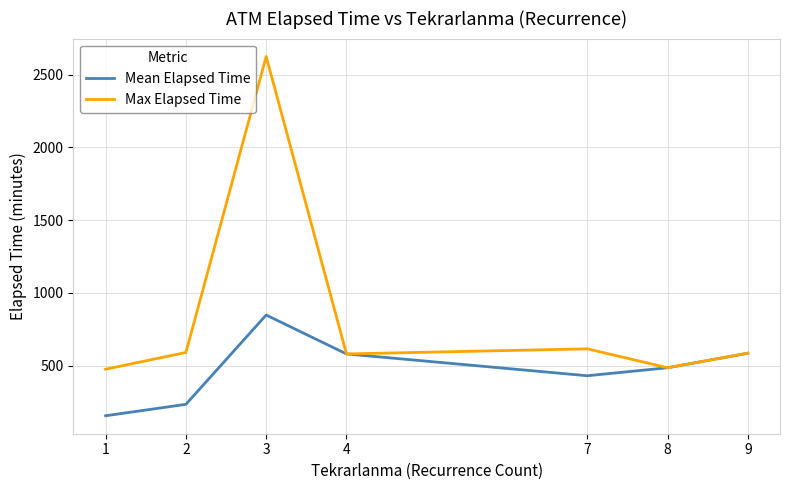

Rank the series by their average value, from highest to lowest.

Max Elapsed Time, Mean Elapsed Time